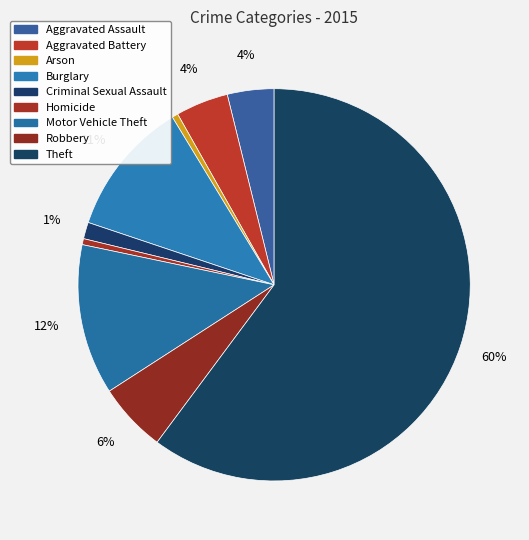

Is it true that Theft is 52% of the pie?

False